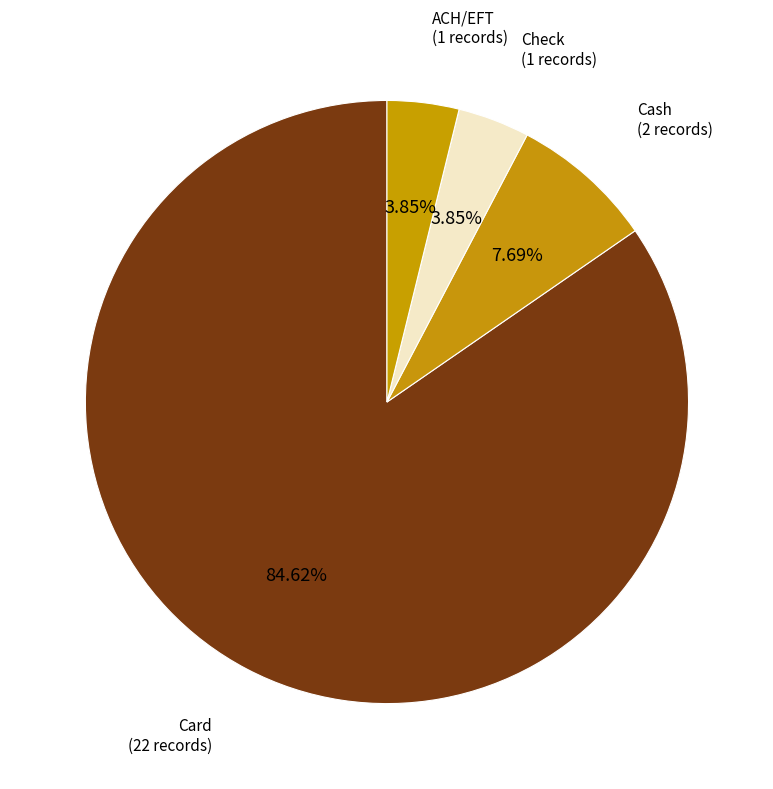

Which slice is the largest?

Card